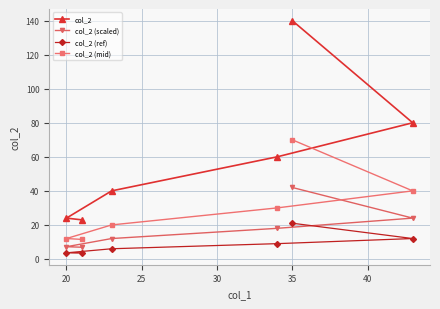

List the series in order of their overall mean, lowest first.

col_2 (ref), col_2 (scaled), col_2 (mid), col_2